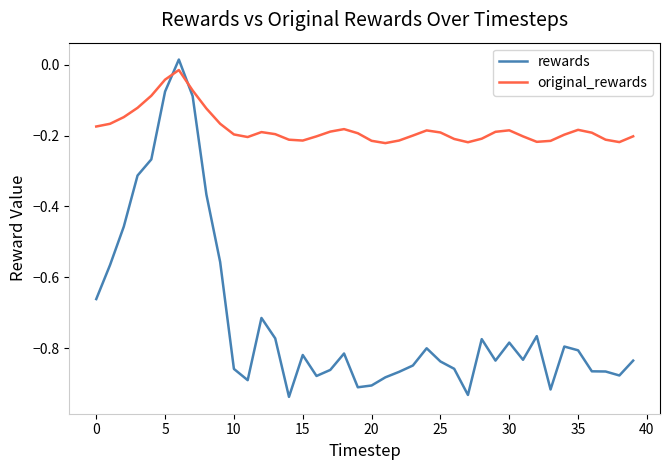

What are all the series names shown in the legend?

rewards, original_rewards